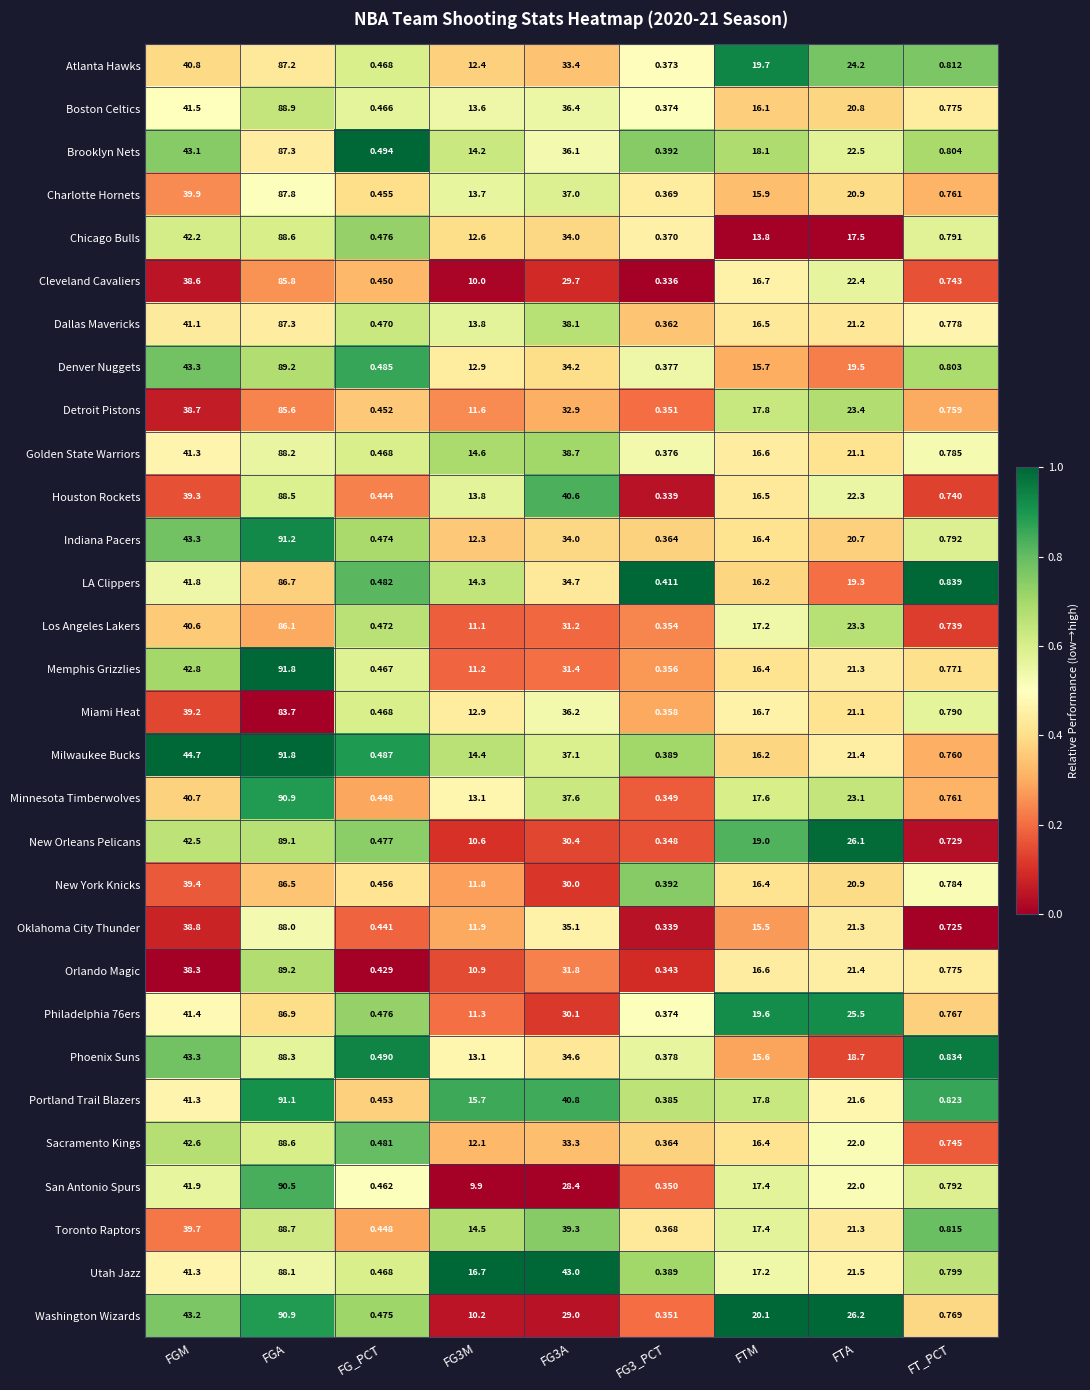

How many distinct data groups are displayed?

30